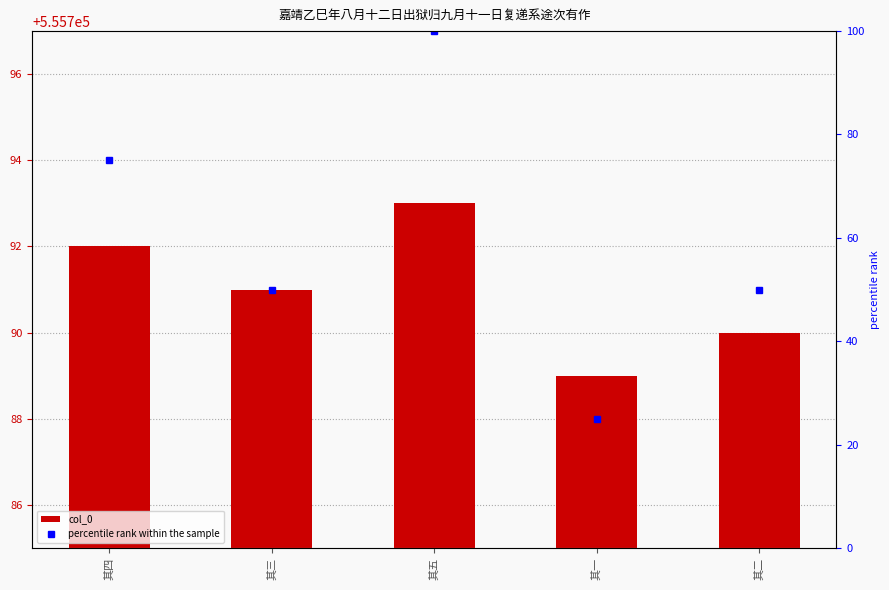

Reading left to right, list all the values displayed in this chart.

col_0: 其四=555792	其三=555791	其五=555793	其一=555789	其二=555790
percentile rank within the sample: 其四=75	其三=50	其五=100	其一=25	其二=50